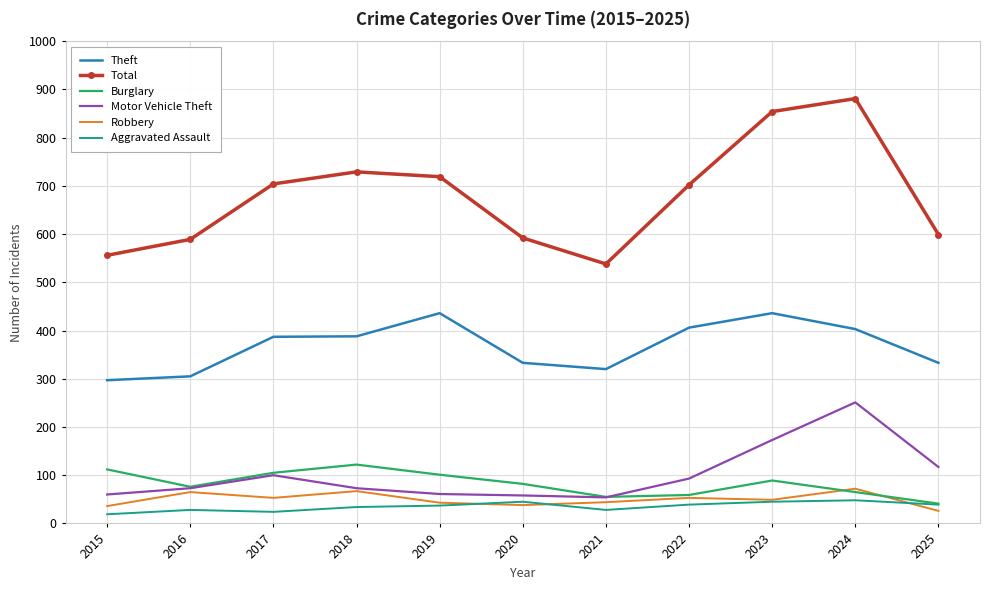

At which category does Motor Vehicle Theft reach its first local peak?

2017